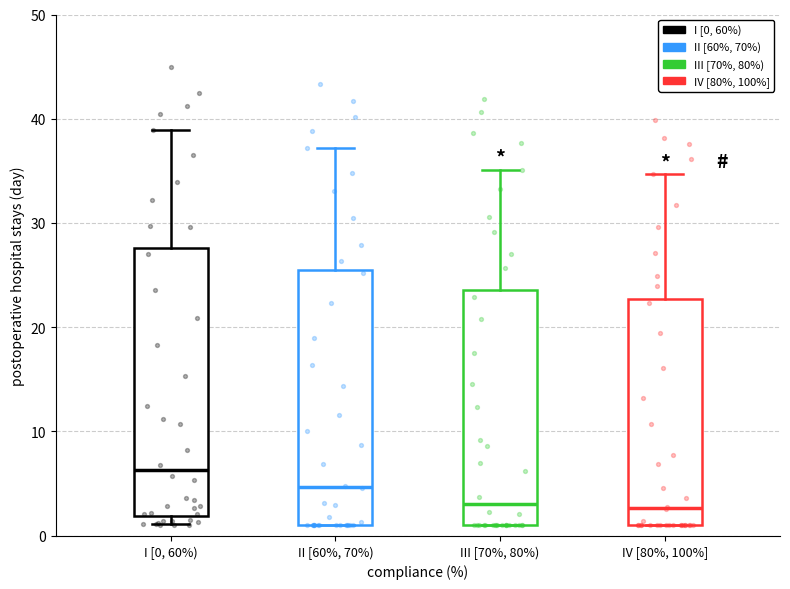

Where is the upper edge of the box for I [0, 60%) on the y-axis? The values are not printed on the chart, so give them approximately, as read against the axis.

28